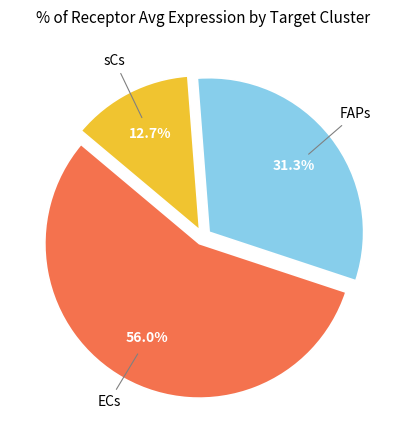

Count the number of slices in the pie.

3